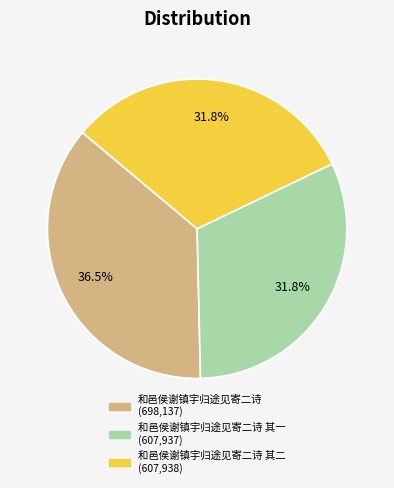

Does any single category account for the majority?

No